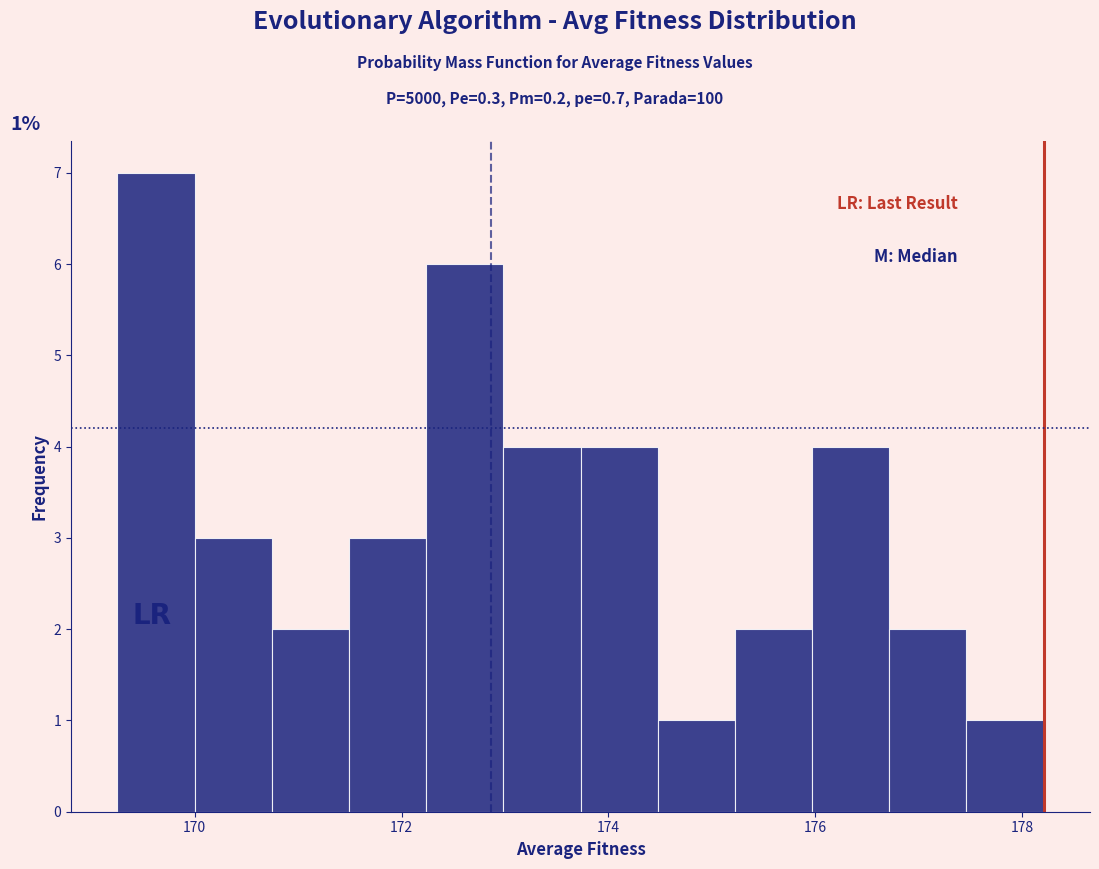

Around what value on the x-axis is the tallest bar? Give the approximate position of its centre, as read against the axis.

169.6